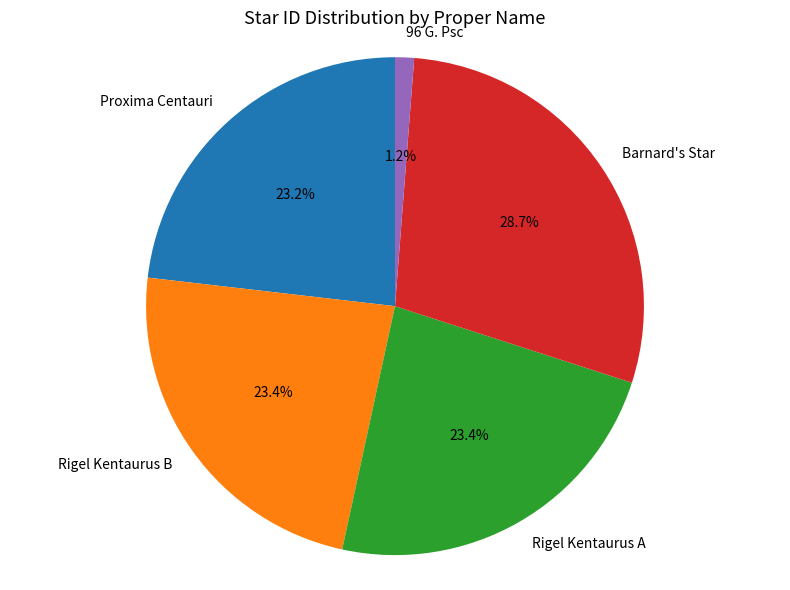

Which has a higher value, Barnard's Star or Proxima Centauri?

Barnard's Star